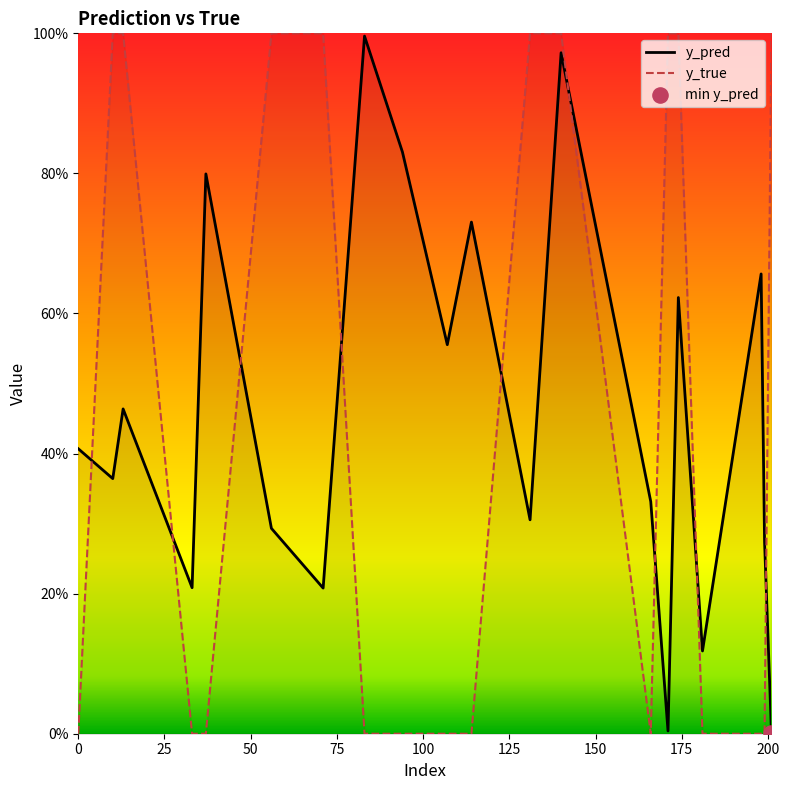

What are all the series names shown in the legend?

y_pred, y_true